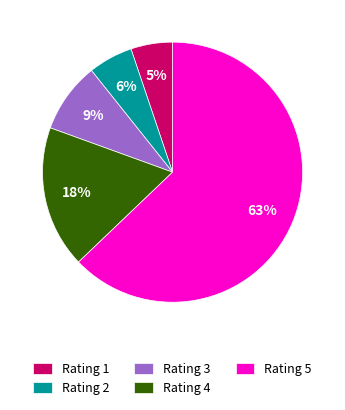

Which category accounts for the majority?

Rating 5